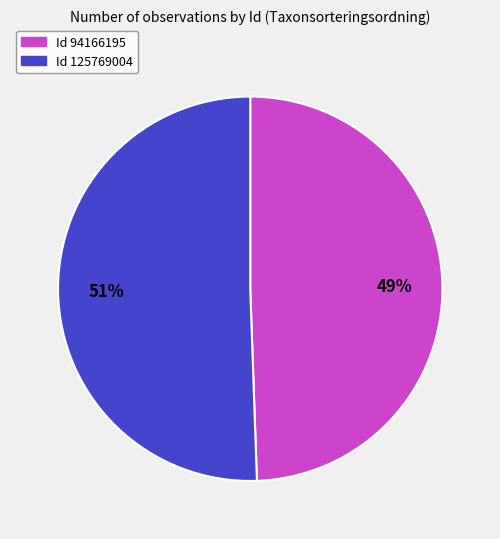

Is there any slice that represents more than half of the pie?

Yes